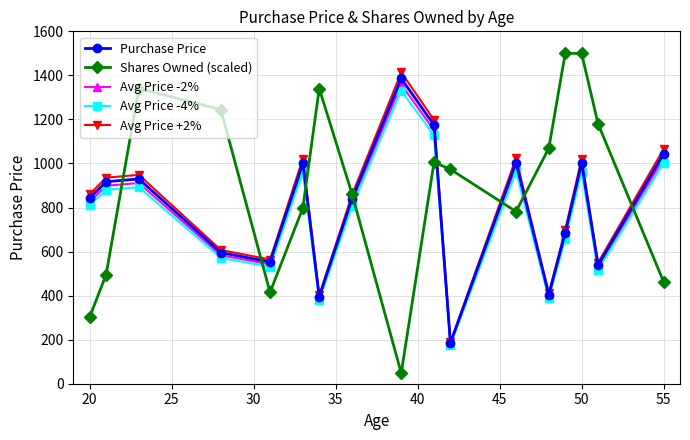

What is the value of the Avg Price -4% point at the 5th from the left?

530.7